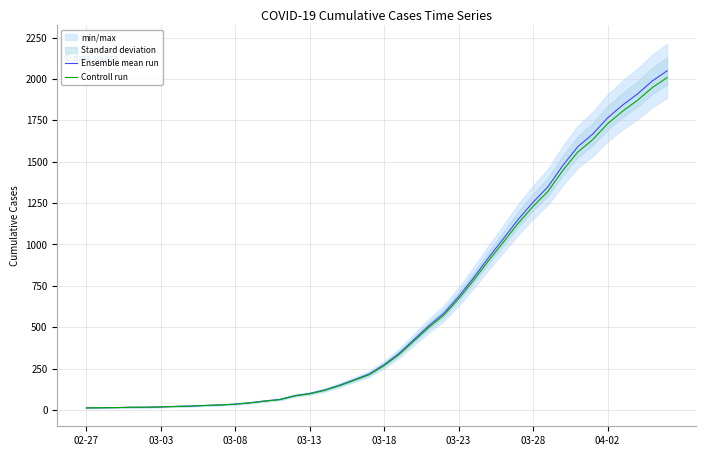

True or false: Ensemble mean run and Controll run intersect in this chart.

False